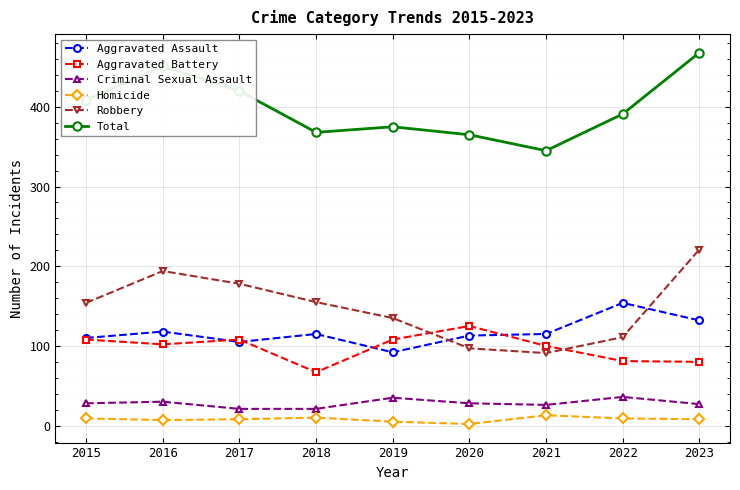

Which category has the highest value across all series?

2023